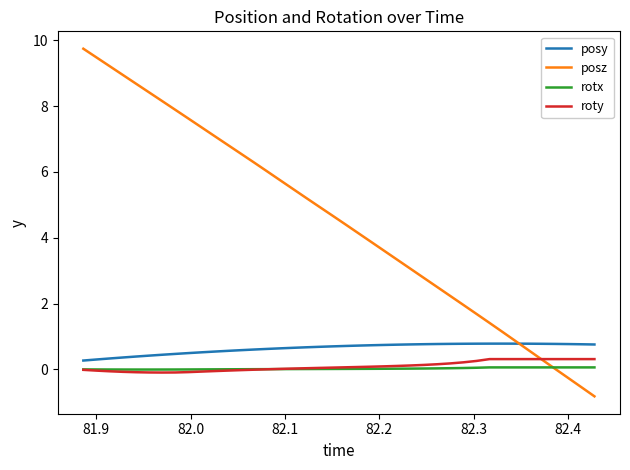

Which series has the largest range (max minus min)?

posz